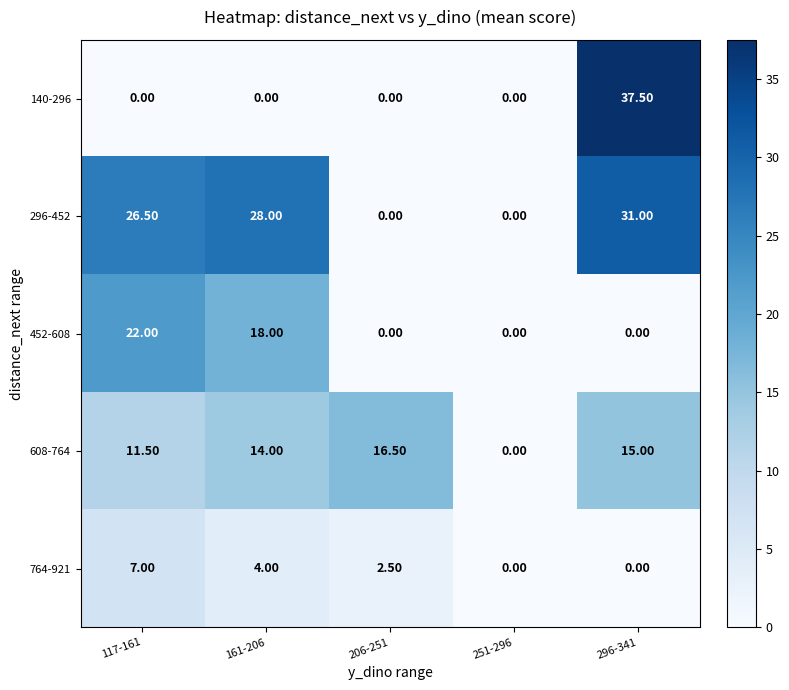

What is the difference between the maximum and minimum values in the 452-608 series?

22.0